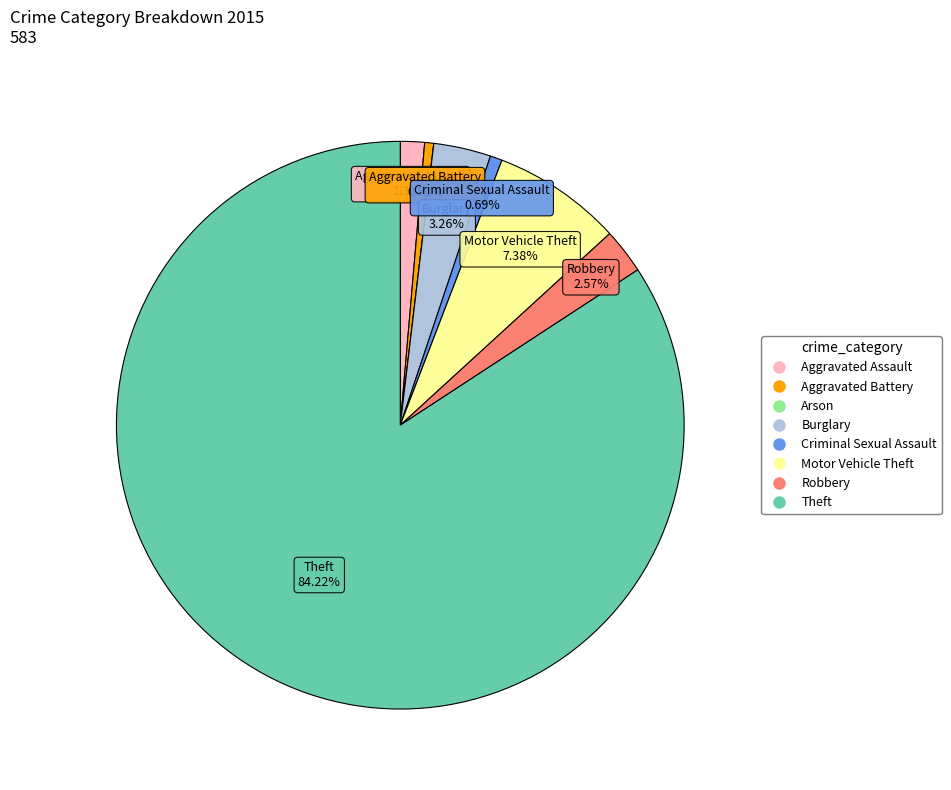

Which has a higher value, Burglary or Criminal Sexual Assault?

Burglary